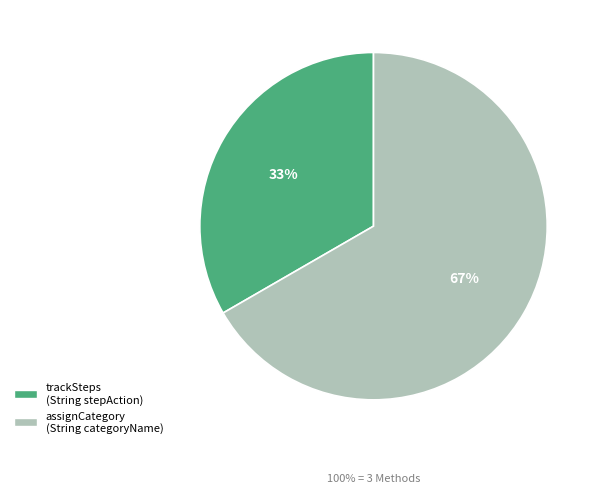

How many slices are in this pie chart?

2